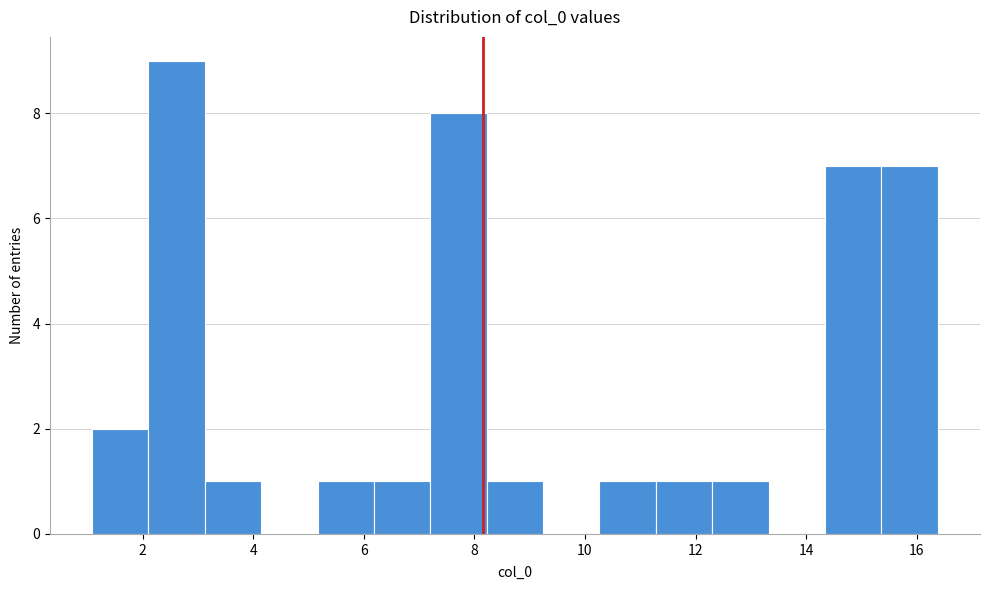

What is the height of the bar covering 5.2 to 6.2 on the x-axis? Neither the bar edges nor the heights are printed on the chart, so give them approximately, as read against the axes.

1